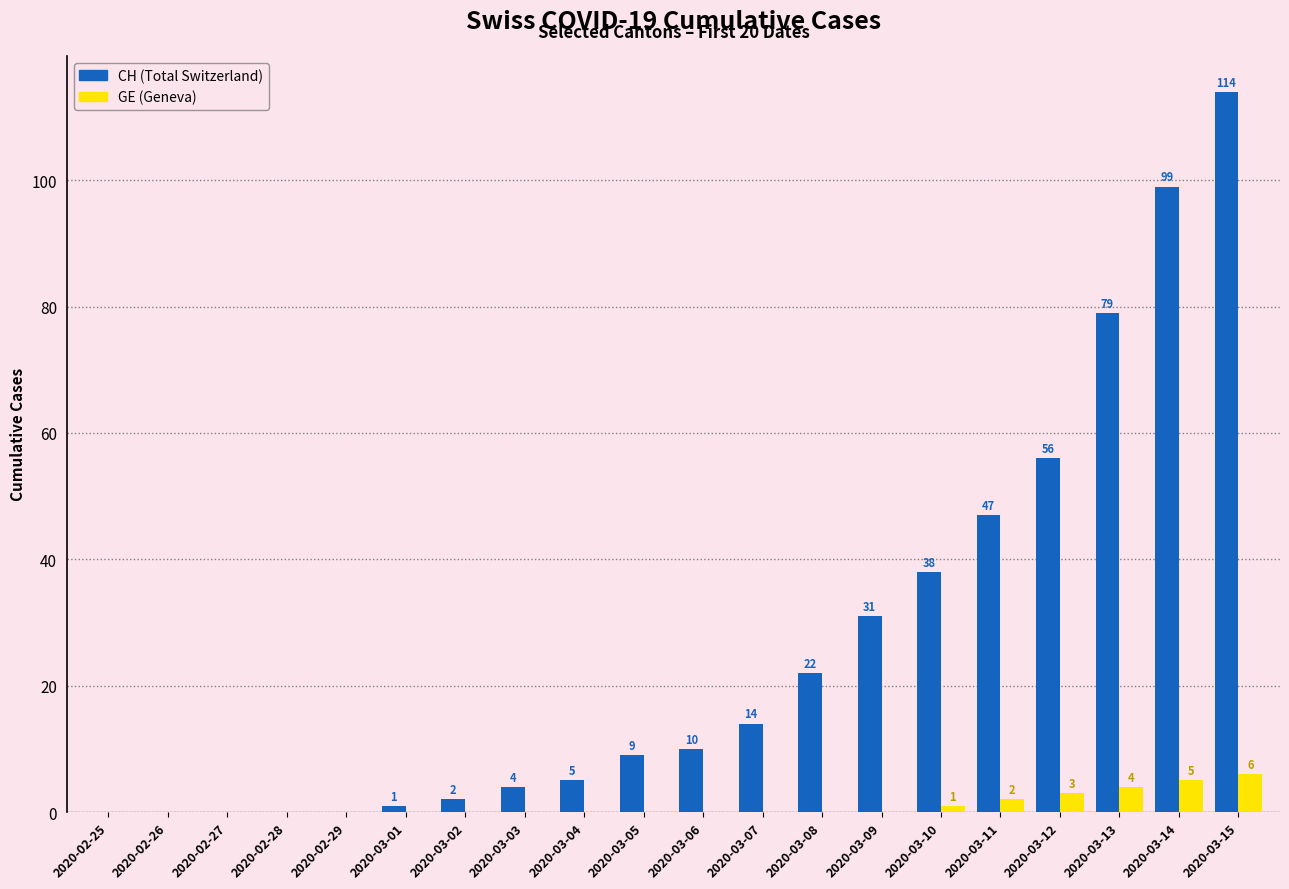

At which category is the sum across all series the highest?

2020-03-15